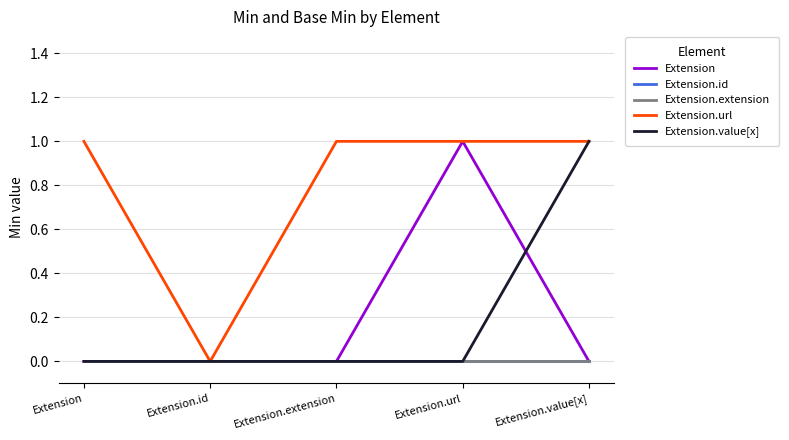

True or false: Extension and Extension.extension intersect in this chart.

False